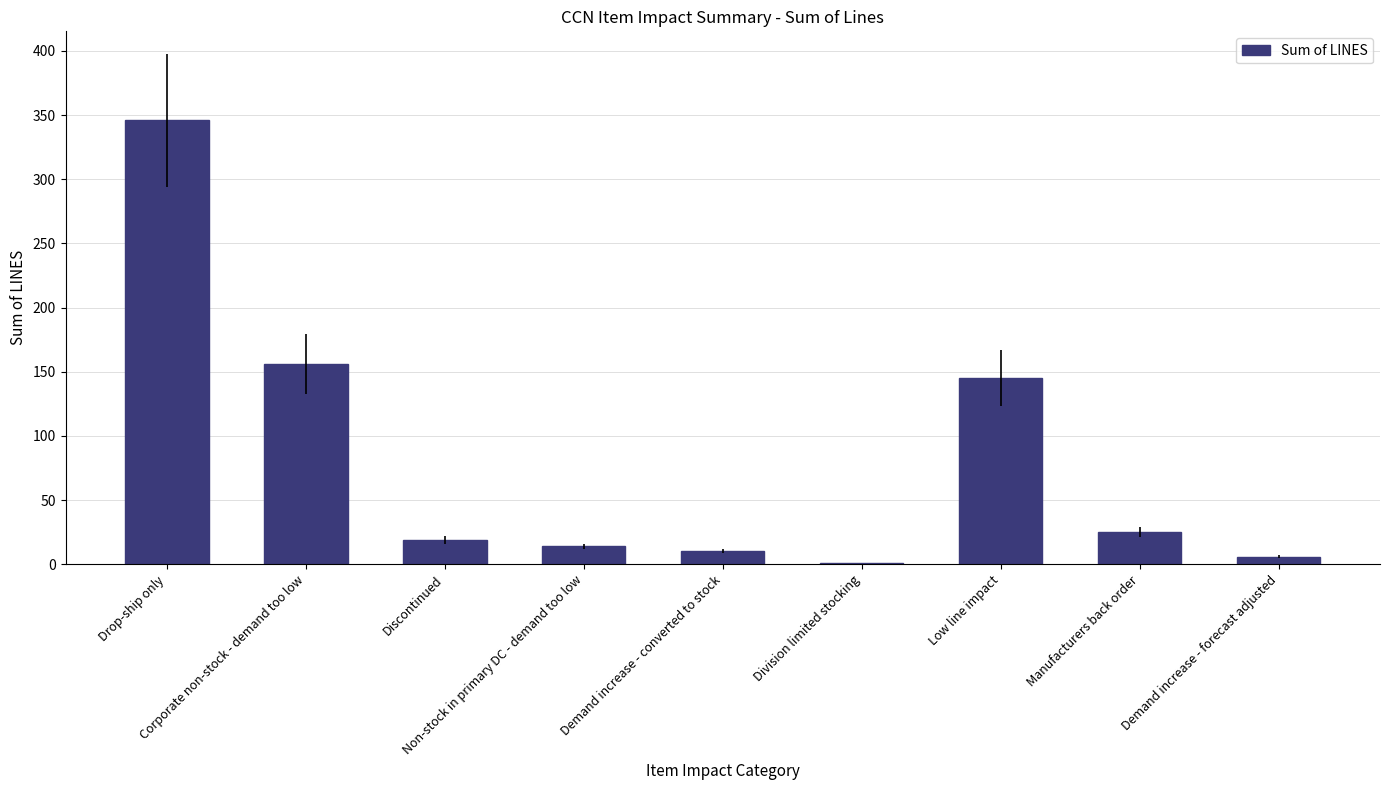

The value at Non-stock in primary DC - demand too low is 14. True or false?

True